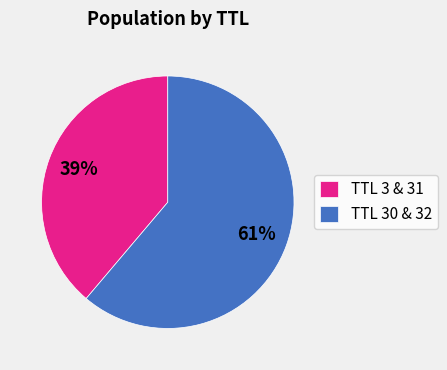

Which slice is the largest?

TTL 30 & 32